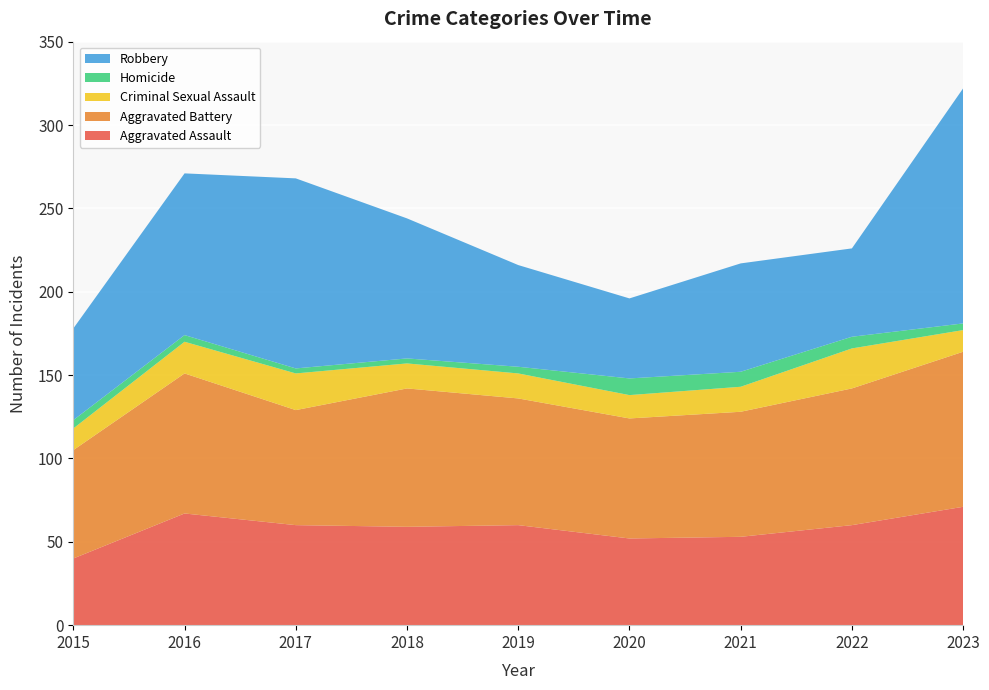

Reading right to left, list all the values displayed in this chart.

Aggravated Assault: 71	60	53	52	60	59	60	67	40
Aggravated Battery: 93	82	75	72	76	83	69	84	65
Criminal Sexual Assault: 13	24	15	14	15	15	22	19	13
Homicide: 4	7	9	10	4	3	3	4	5
Robbery: 141	53	65	48	61	84	114	97	55